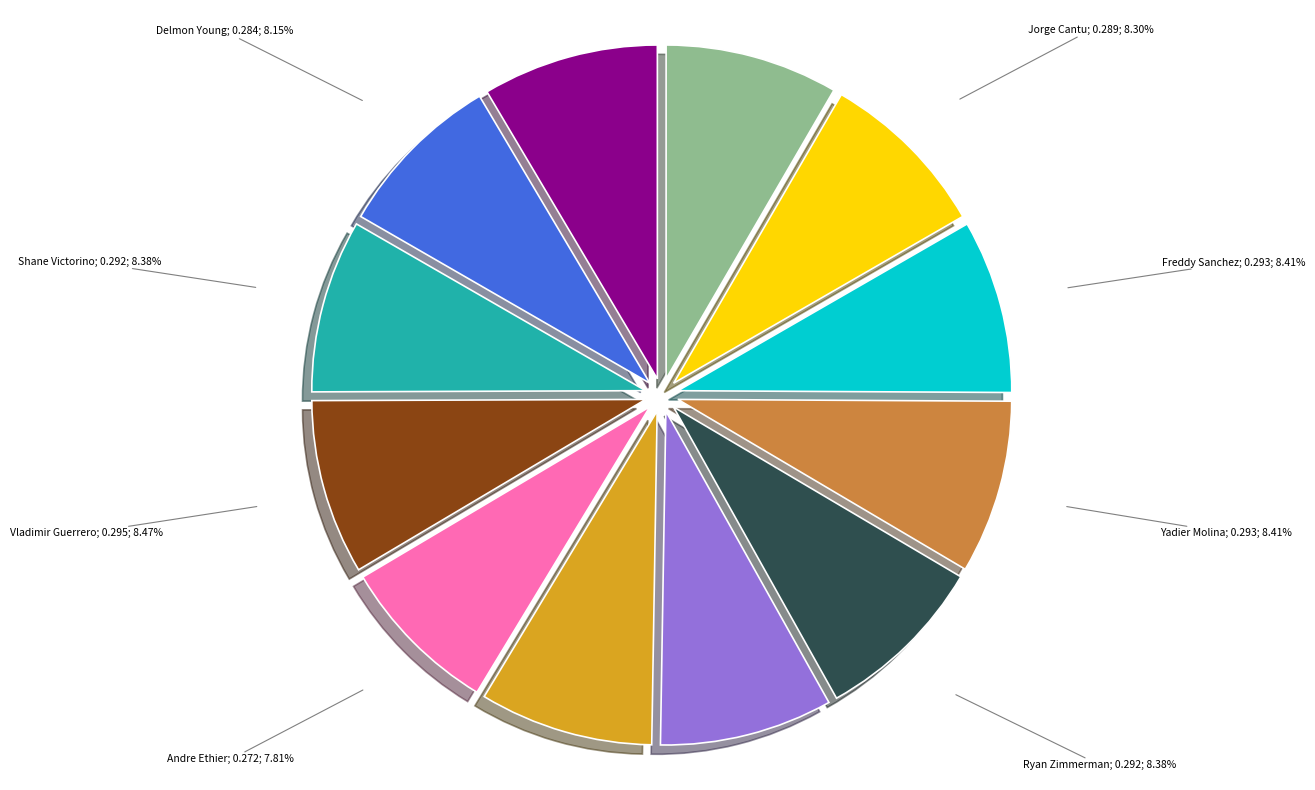

Is there a majority slice in this chart?

No